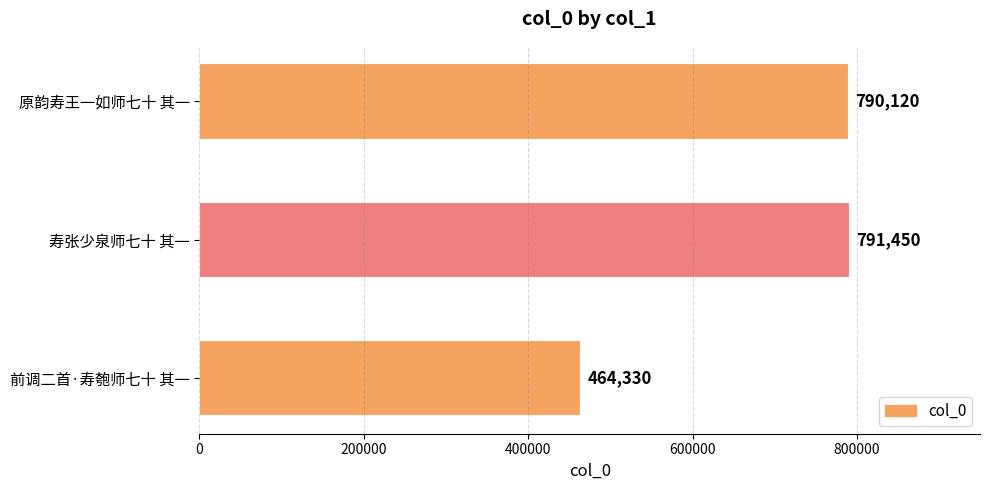

What is the difference between the second highest and minimum values?

325790